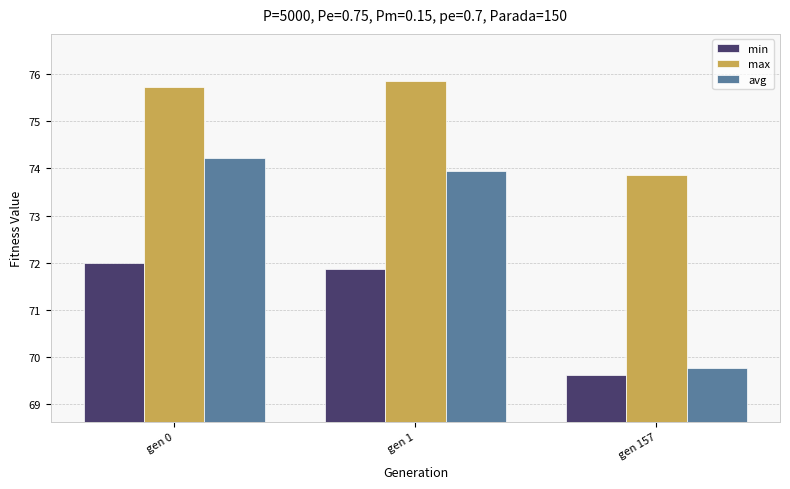

Is the value of avg at gen 157 greater than the value of min at gen 157?

Yes